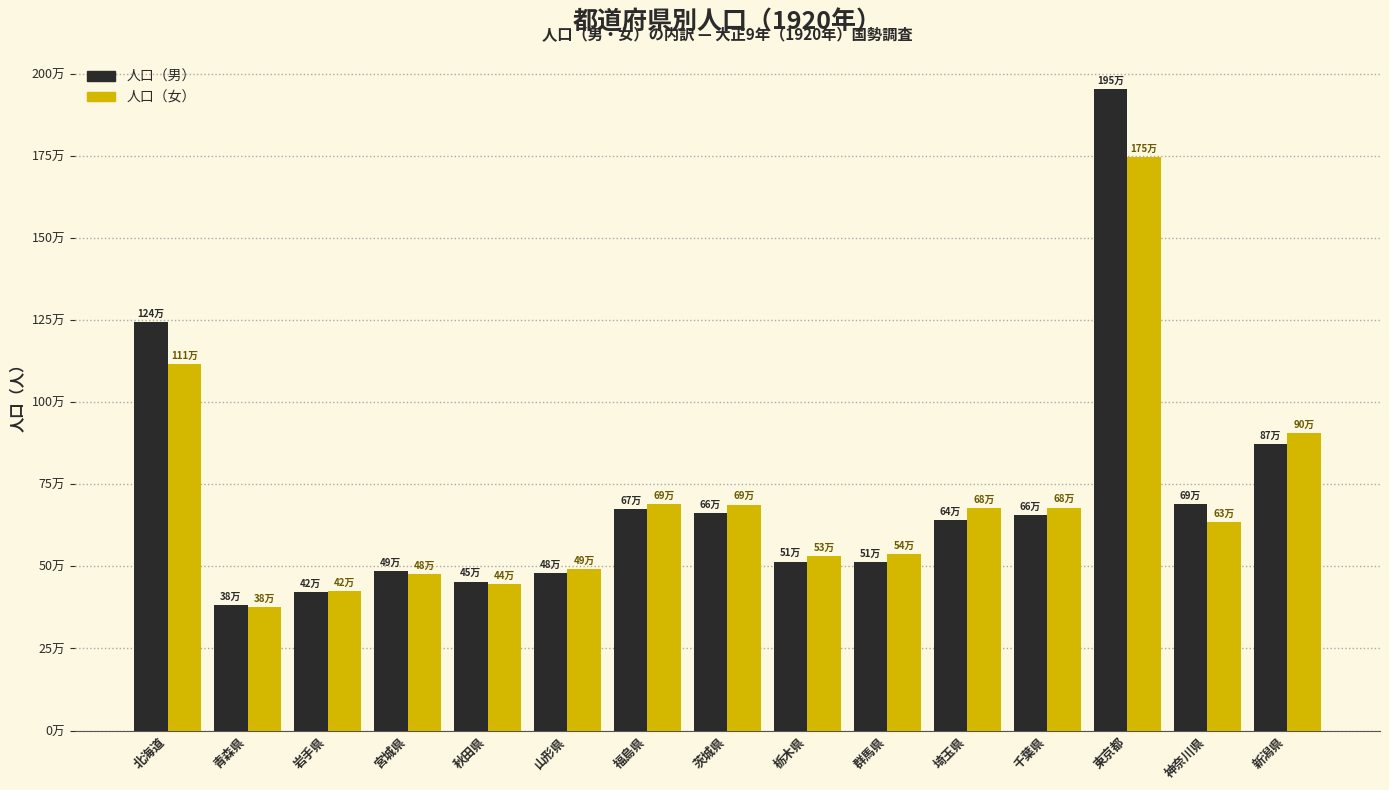

At how many categories does at least one series exceed 963843?

2